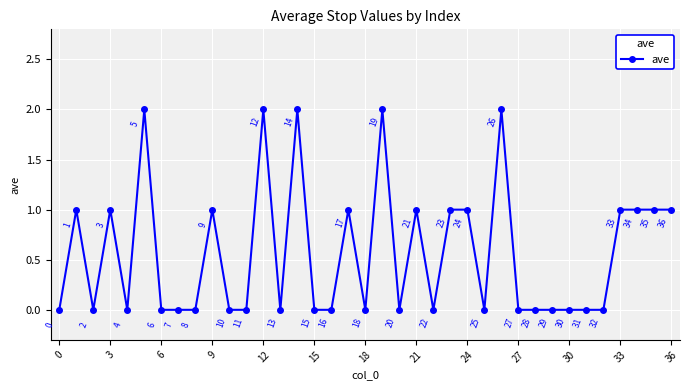

What is the value of the 34th point from the left?

1